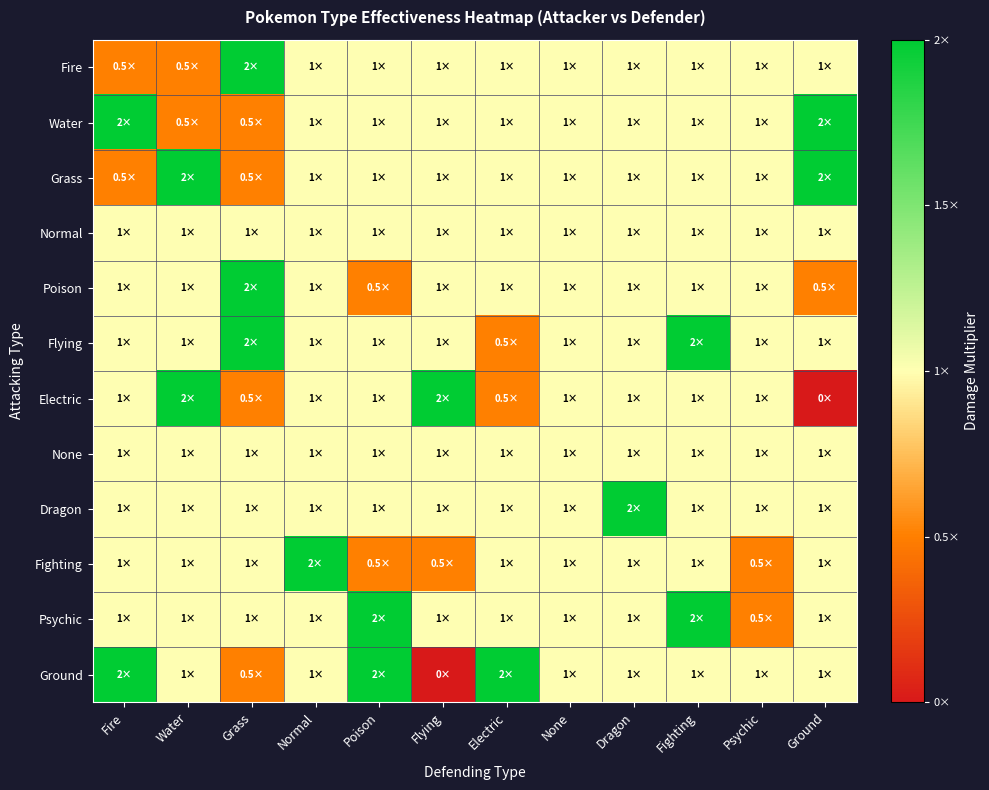

Reading left to right, extract all data points from this chart.

Fire: Fire=0.5	Water=0.5	Grass=2.0	Normal=1.0	Poison=1.0	Flying=1.0	Electric=1.0	None=1.0	Dragon=1.0	Fighting=1.0	Psychic=1.0	Ground=1.0
Water: Fire=2.0	Water=0.5	Grass=0.5	Normal=1.0	Poison=1.0	Flying=1.0	Electric=1.0	None=1.0	Dragon=1.0	Fighting=1.0	Psychic=1.0	Ground=2.0
Grass: Fire=0.5	Water=2.0	Grass=0.5	Normal=1.0	Poison=1.0	Flying=1.0	Electric=1.0	None=1.0	Dragon=1.0	Fighting=1.0	Psychic=1.0	Ground=2.0
Normal: Fire=1.0	Water=1.0	Grass=1.0	Normal=1.0	Poison=1.0	Flying=1.0	Electric=1.0	None=1.0	Dragon=1.0	Fighting=1.0	Psychic=1.0	Ground=1.0
Poison: Fire=1.0	Water=1.0	Grass=2.0	Normal=1.0	Poison=0.5	Flying=1.0	Electric=1.0	None=1.0	Dragon=1.0	Fighting=1.0	Psychic=1.0	Ground=0.5
Flying: Fire=1.0	Water=1.0	Grass=2.0	Normal=1.0	Poison=1.0	Flying=1.0	Electric=0.5	None=1.0	Dragon=1.0	Fighting=2.0	Psychic=1.0	Ground=1.0
Electric: Fire=1.0	Water=2.0	Grass=0.5	Normal=1.0	Poison=1.0	Flying=2.0	Electric=0.5	None=1.0	Dragon=1.0	Fighting=1.0	Psychic=1.0	Ground=0.0
None: Fire=1.0	Water=1.0	Grass=1.0	Normal=1.0	Poison=1.0	Flying=1.0	Electric=1.0	None=1.0	Dragon=1.0	Fighting=1.0	Psychic=1.0	Ground=1.0
Dragon: Fire=1.0	Water=1.0	Grass=1.0	Normal=1.0	Poison=1.0	Flying=1.0	Electric=1.0	None=1.0	Dragon=2.0	Fighting=1.0	Psychic=1.0	Ground=1.0
Fighting: Fire=1.0	Water=1.0	Grass=1.0	Normal=2.0	Poison=0.5	Flying=0.5	Electric=1.0	None=1.0	Dragon=1.0	Fighting=1.0	Psychic=0.5	Ground=1.0
Psychic: Fire=1.0	Water=1.0	Grass=1.0	Normal=1.0	Poison=2.0	Flying=1.0	Electric=1.0	None=1.0	Dragon=1.0	Fighting=2.0	Psychic=0.5	Ground=1.0
Ground: Fire=2.0	Water=1.0	Grass=0.5	Normal=1.0	Poison=2.0	Flying=0.0	Electric=2.0	None=1.0	Dragon=1.0	Fighting=1.0	Psychic=1.0	Ground=1.0